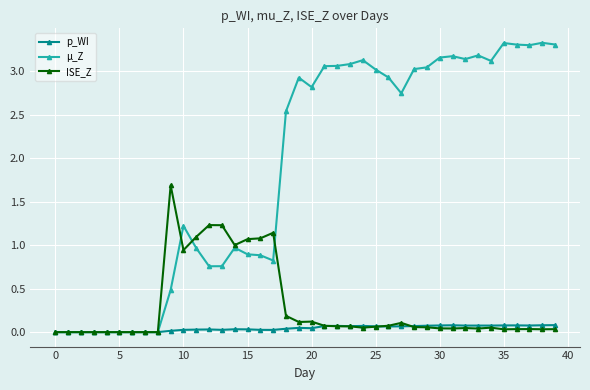

Which series has the widest spread of values?

µ_Z